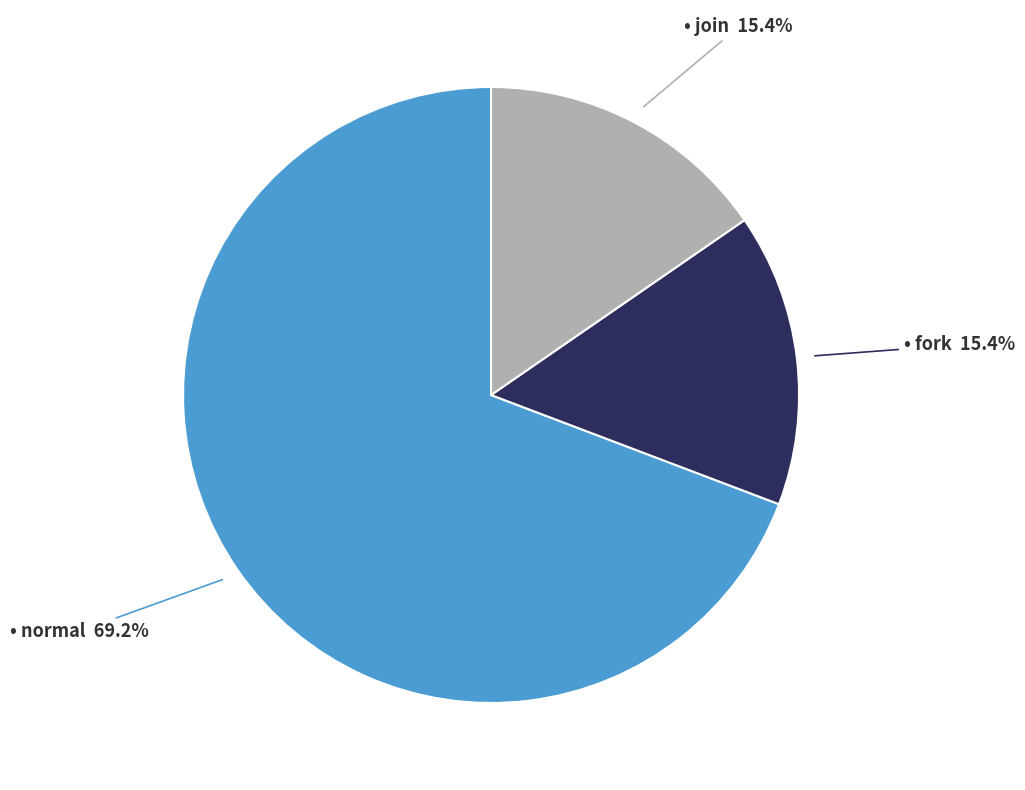

Is there a majority slice in this chart?

Yes